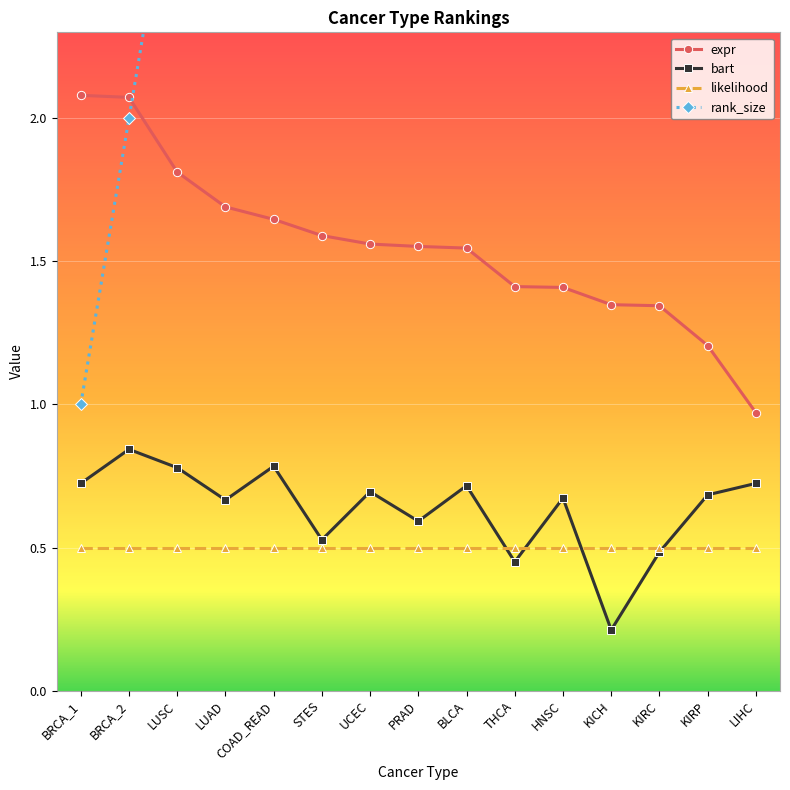

What are all the series names shown in the legend?

expr, bart, likelihood, rank_size